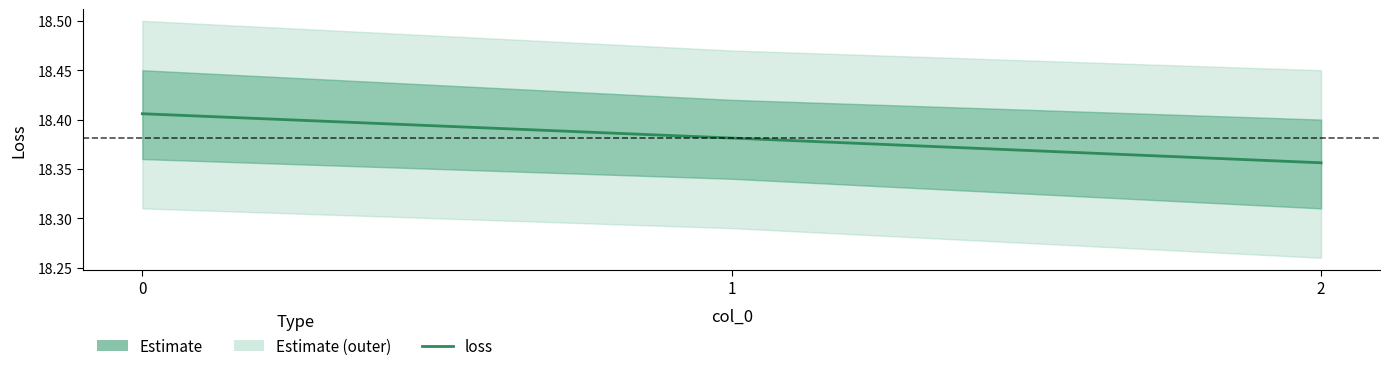

Which has a higher value, 2 or 1?

1